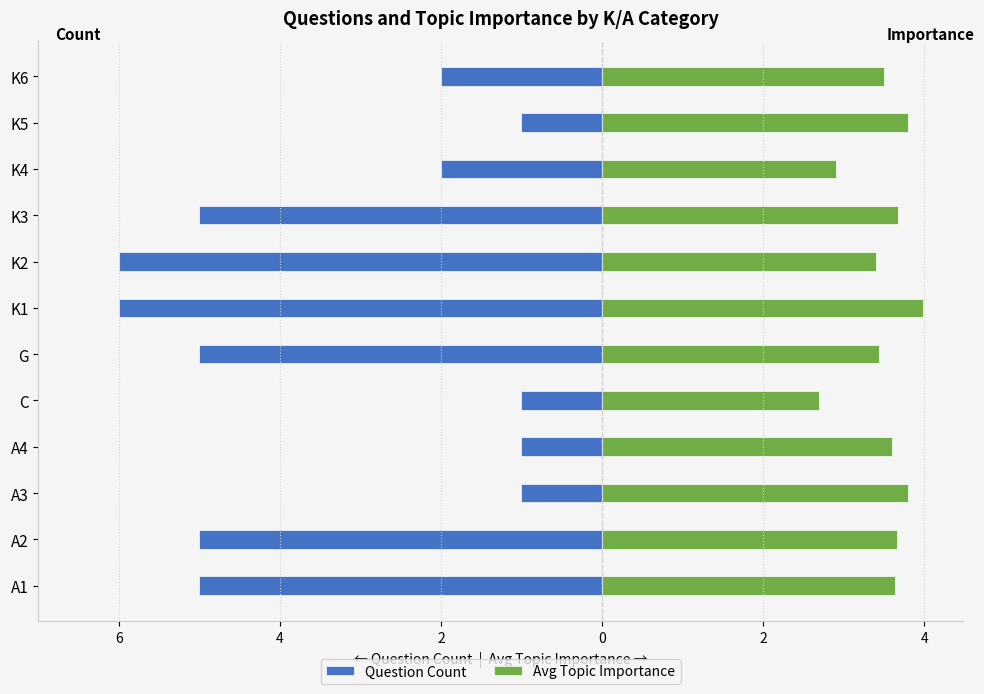

What are all the series names shown in the legend?

Question Count, Avg Topic Importance